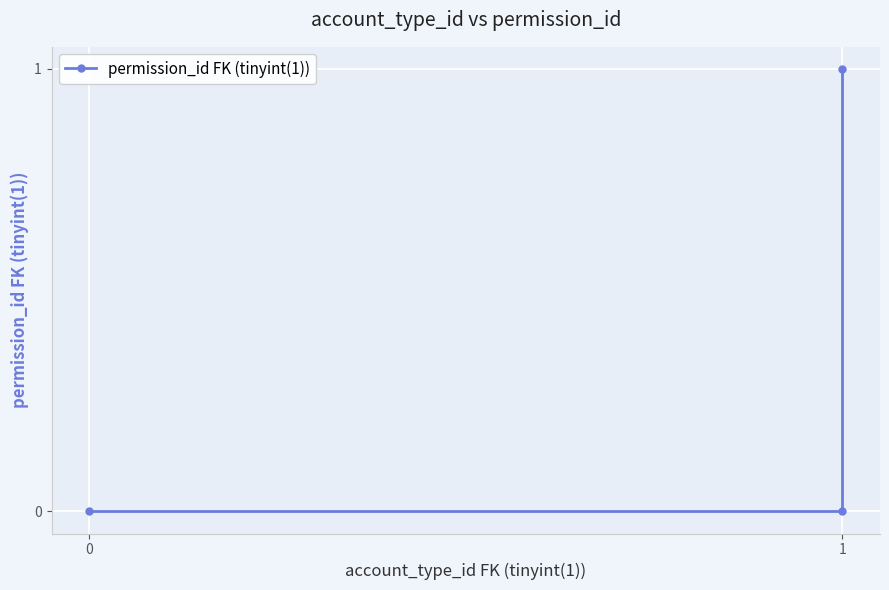

Reading left to right, transcribe all the data shown in this chart.

0	0	1